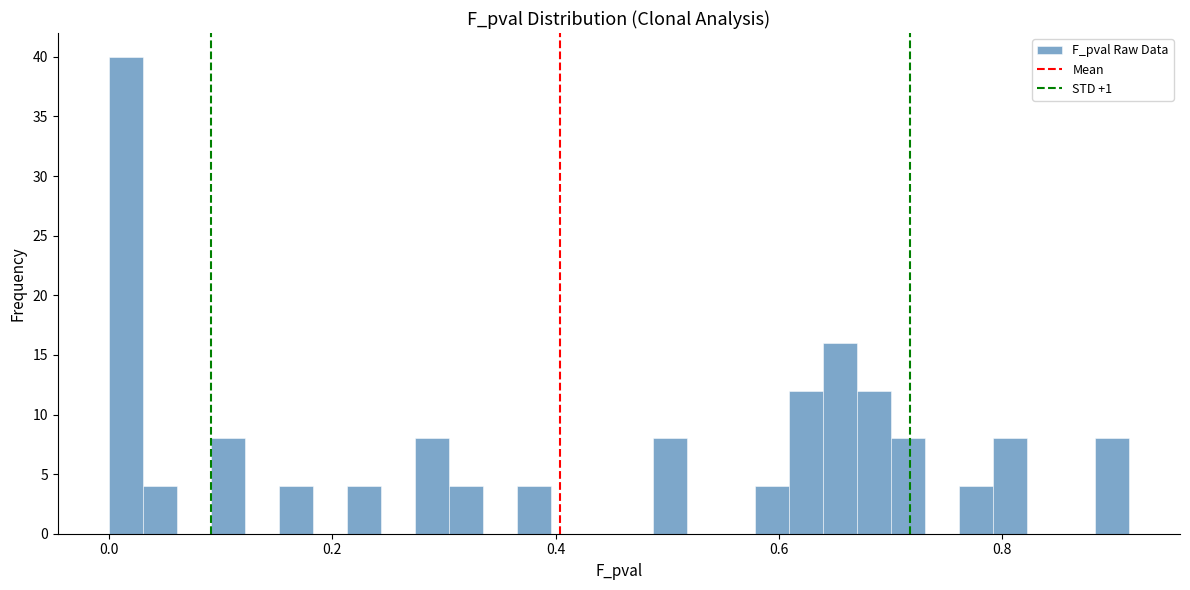

Read against the x-axis, roughly where is the centre of the tallest bar?

0.02